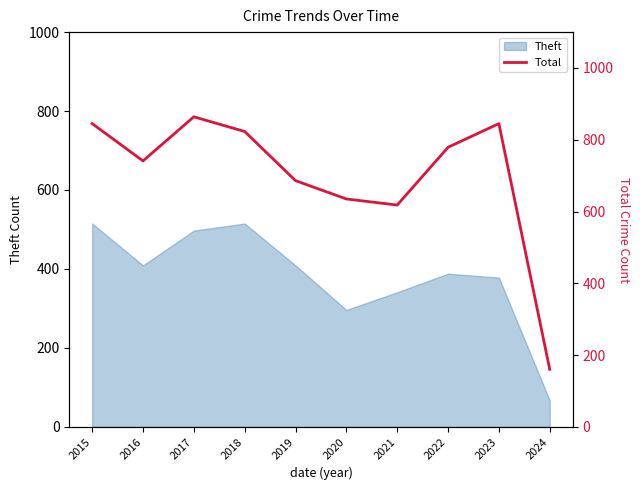

How many lines are shown in the chart?

1